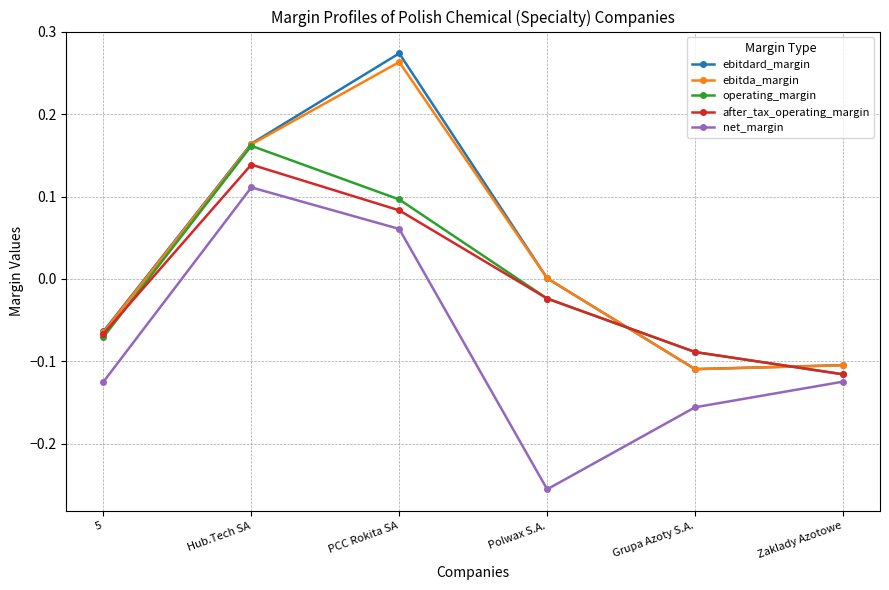

How many series are shown in this chart?

5